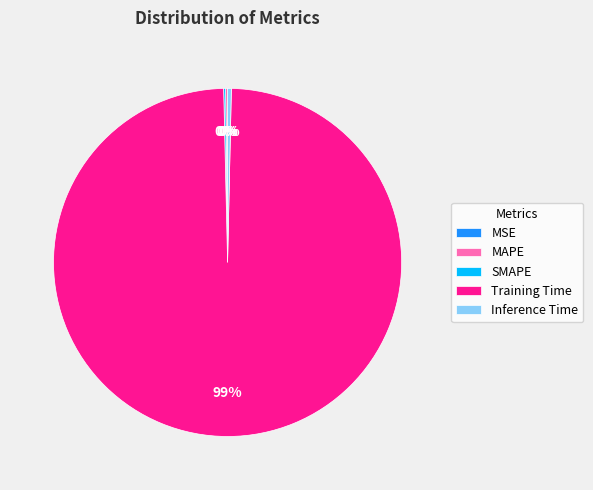

What is the largest slice in the pie chart?

Training Time